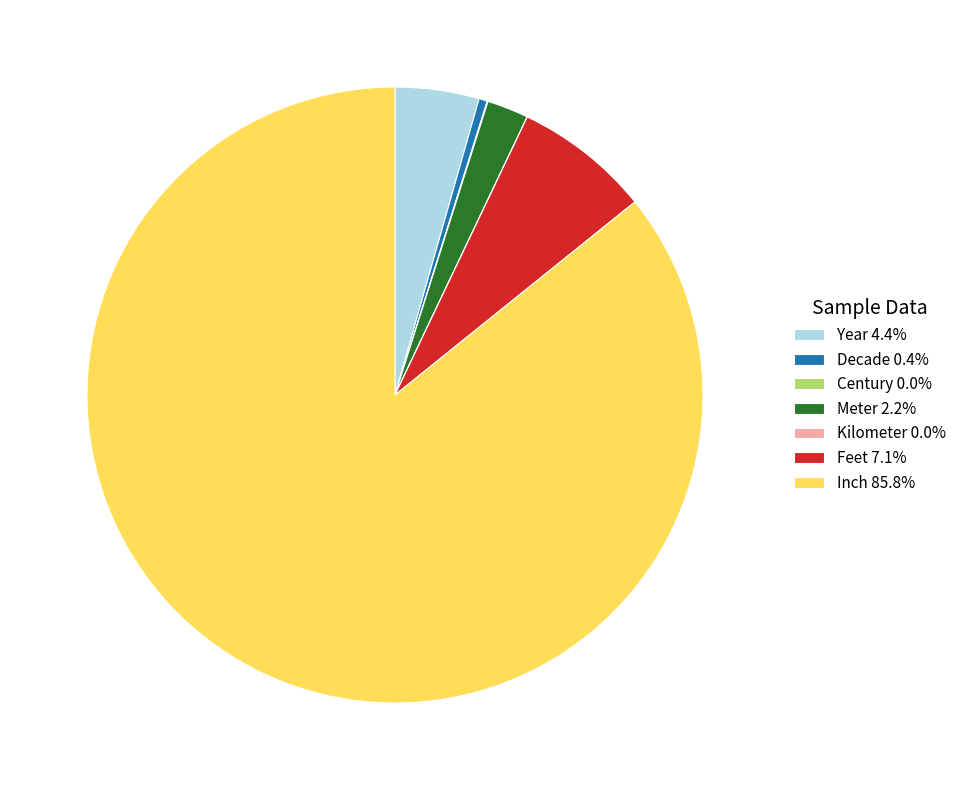

Does Meter account for over 50% of the chart?

No